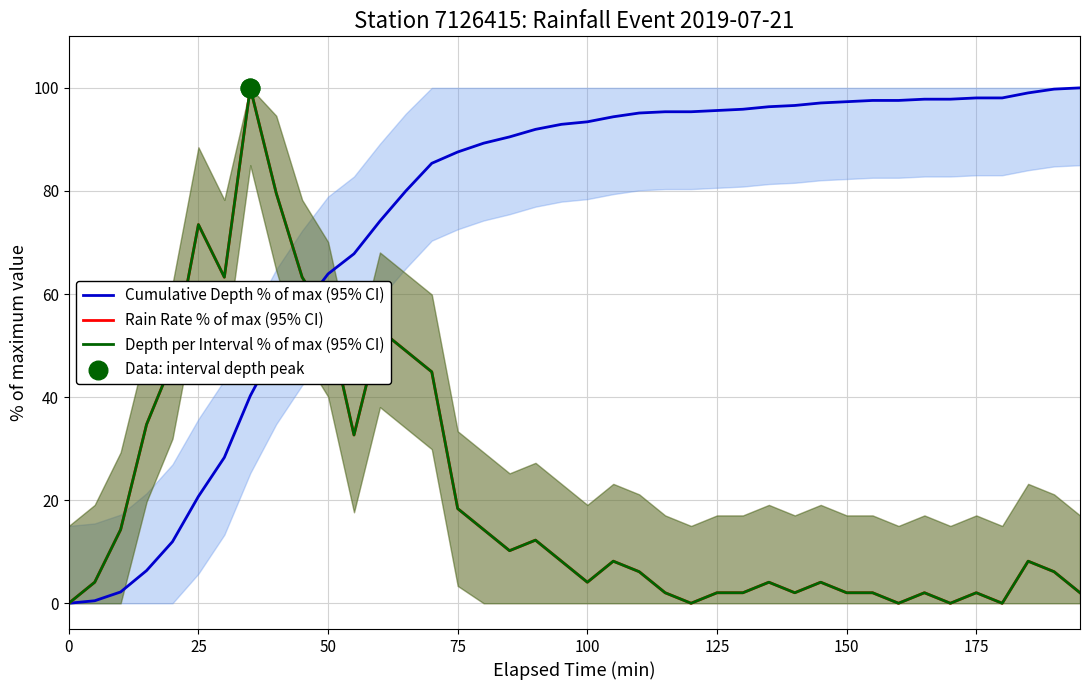

Which series contains the highest Y value?

Cumulative Depth % of max (95% CI)